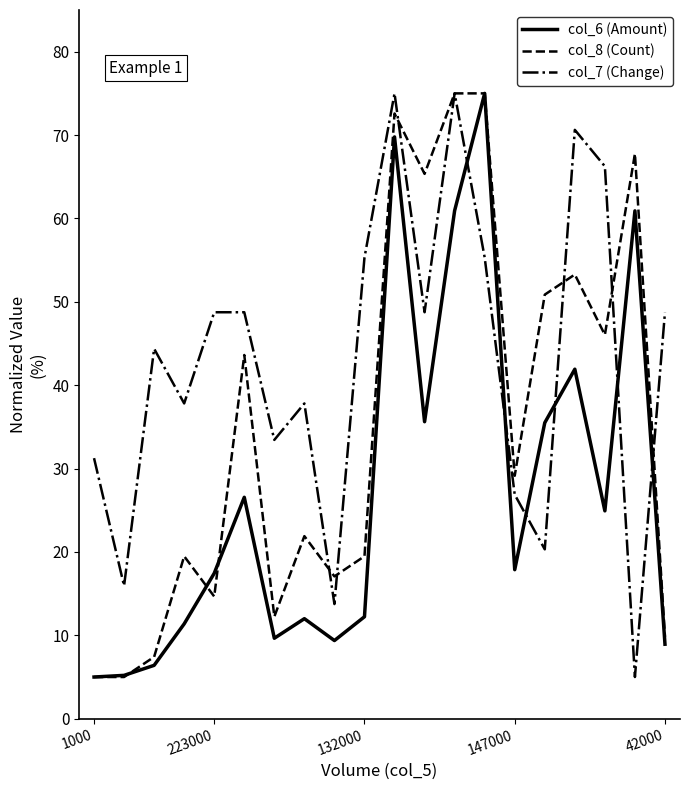

List the series in order of their overall mean, lowest first.

col_6 (Amount), col_8 (Count), col_7 (Change)